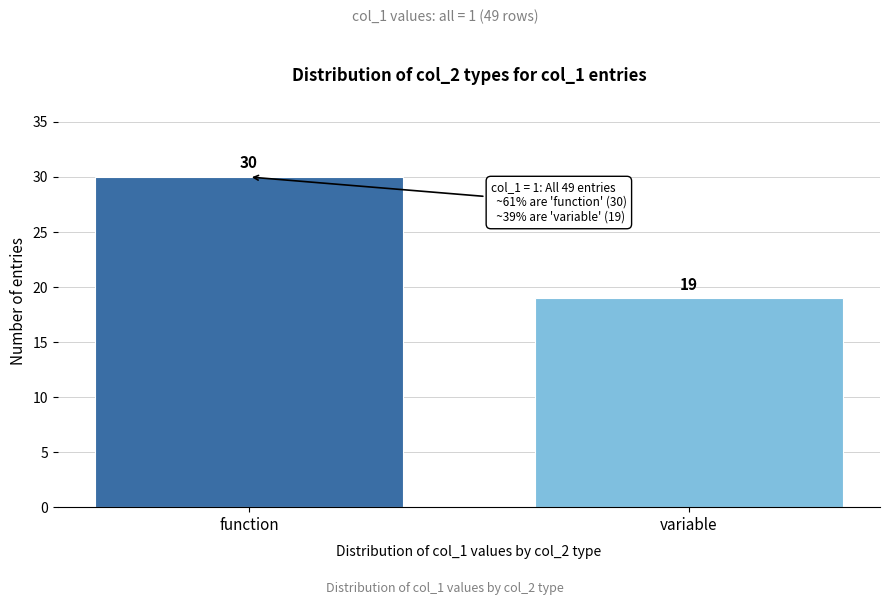

Reading left to right, list all the values displayed in this chart.

30	19